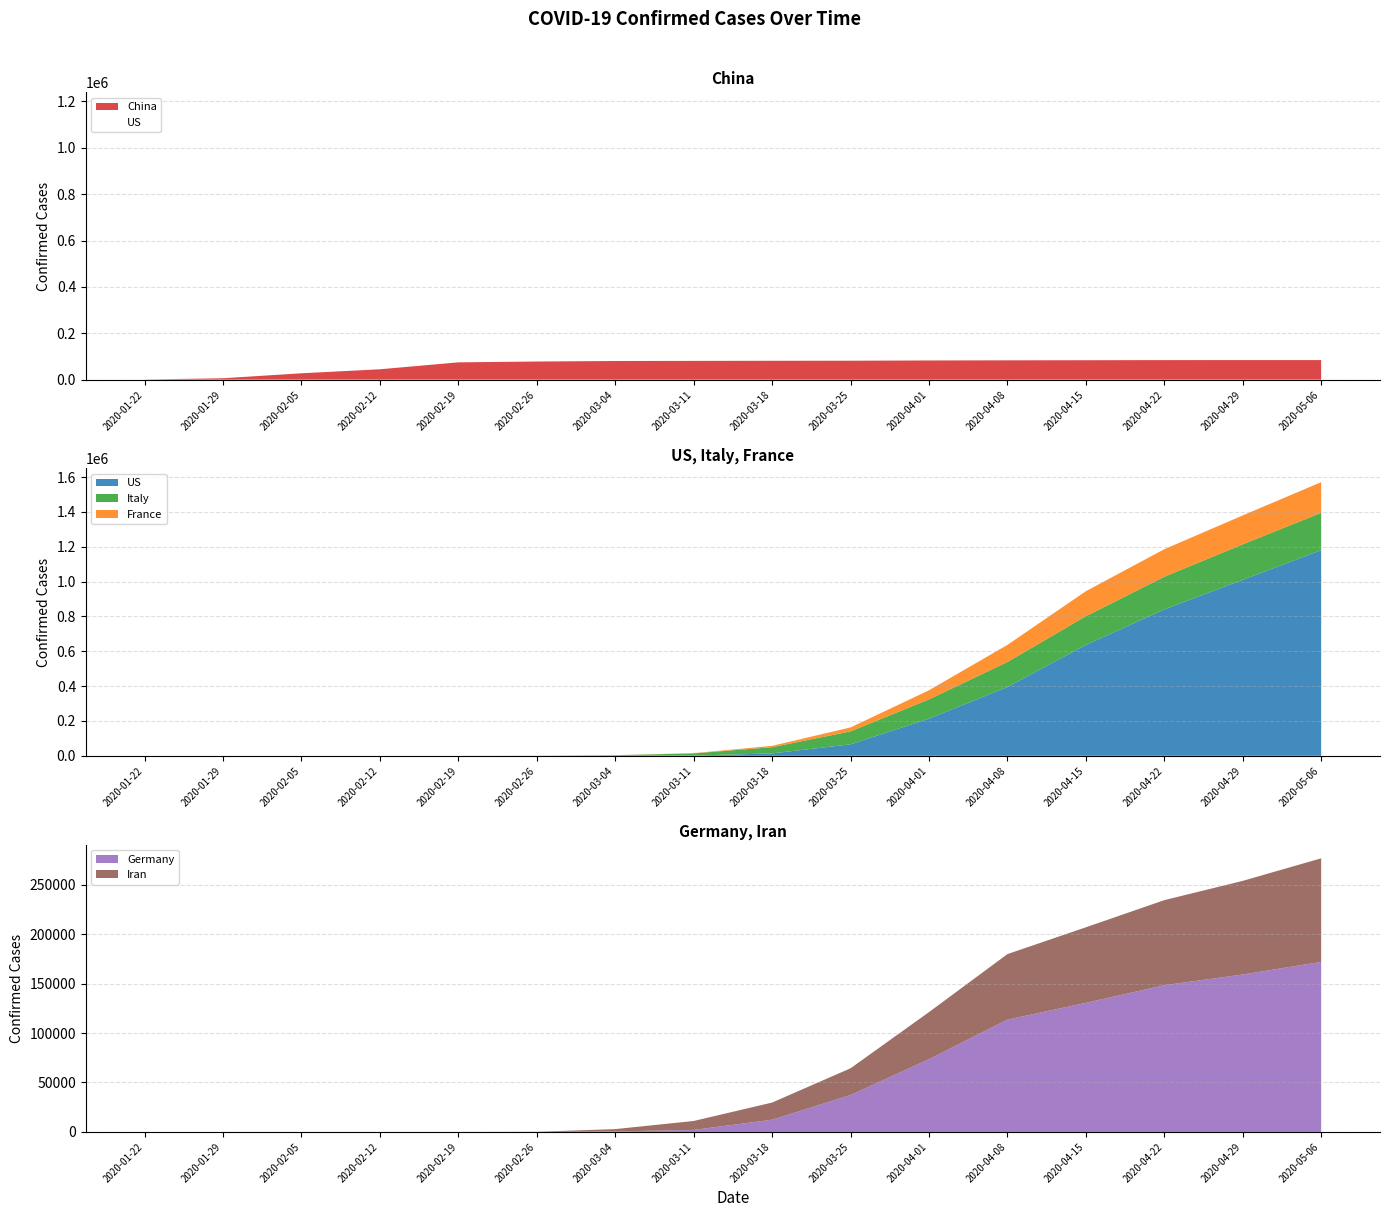

Reading left to right, list all the values displayed in this chart.

China: 548	6087	27440	44759	74619	78166	80422	80932	81394	81661	82747	83352	83812	84237	84373	84395
US: 1	5	11	12	13	57	213	1323	13677	65778	213372	395011	636350	840476	1010507	1180375
Italy: 0	0	2	3	3	453	3089	12462	35713	74386	110574	143626	165155	187327	203591	214457
France: 0	5	6	11	12	18	212	1412	7730	22600	52128	98010	143303	158183	165842	176079
Germany: 0	4	12	16	16	27	534	2078	12327	37323	73522	113525	130450	148291	159119	171879
Iran: 0	0	0	0	2	139	2336	9000	17361	27017	47593	66220	76389	85996	94640	104691